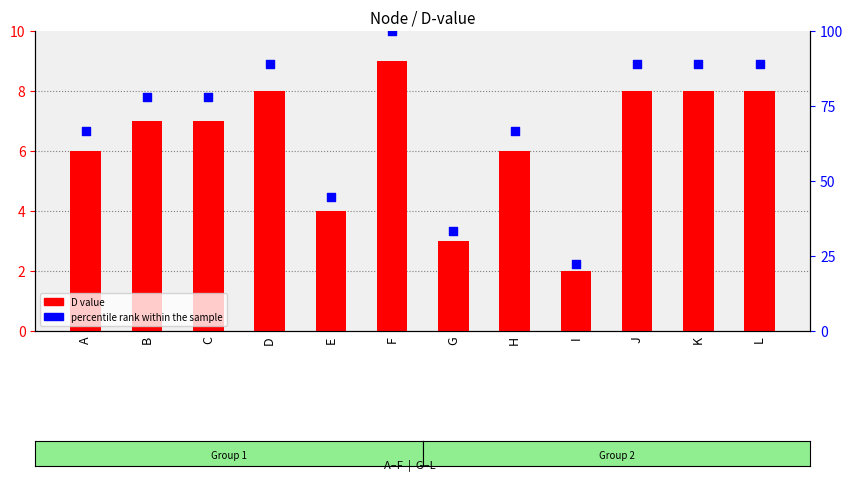

Which series has the largest Y range (max minus min)?

percentile rank within the sample